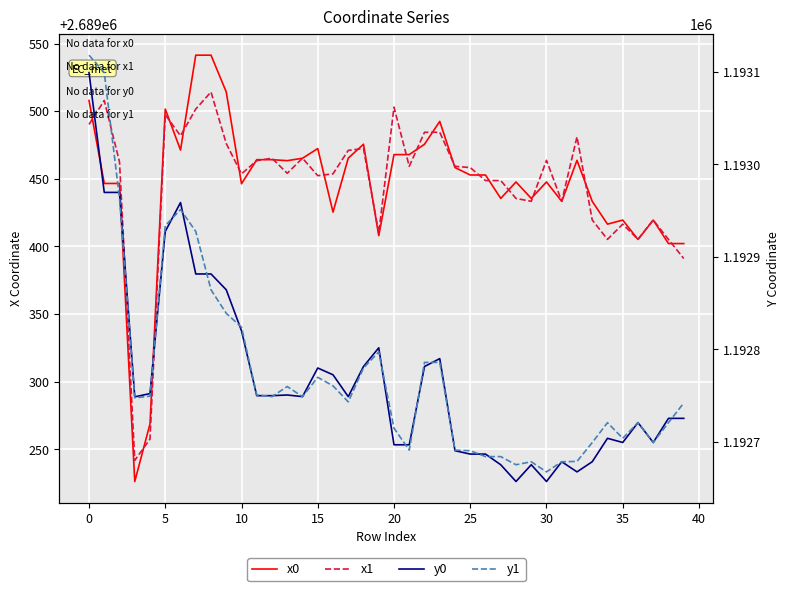

How many lines are shown in the chart?

4